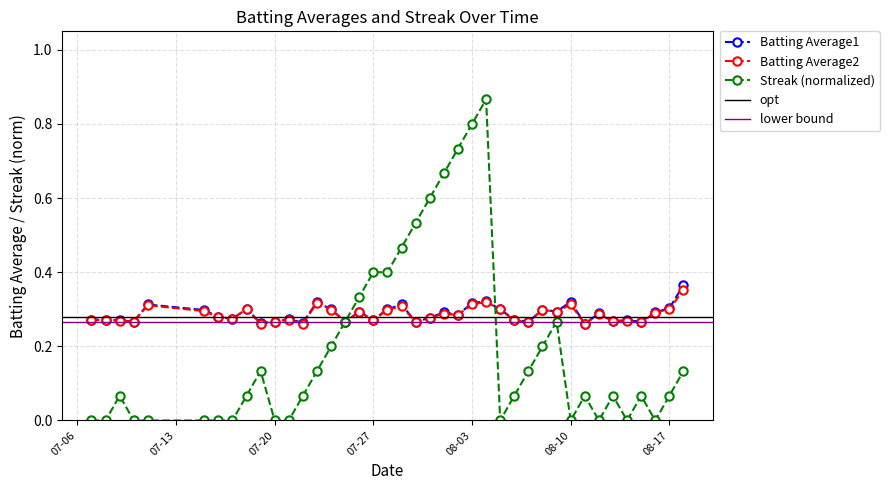

The Batting Average2 series shows 0.3 at 2010-08-12. True or false?

True